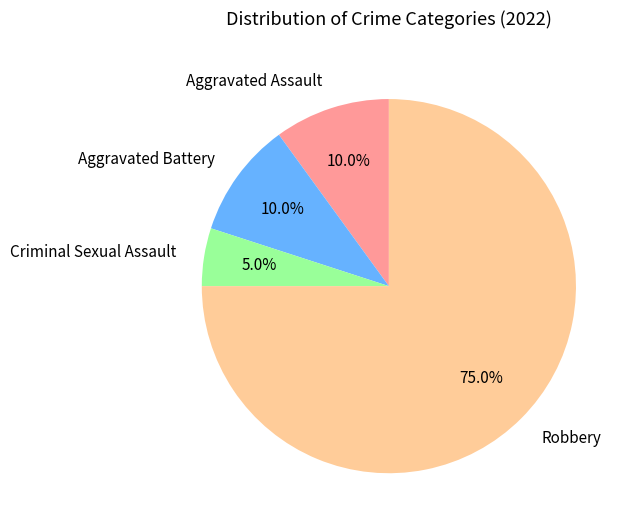

Do Criminal Sexual Assault and Aggravated Assault together represent more than half of the pie?

No